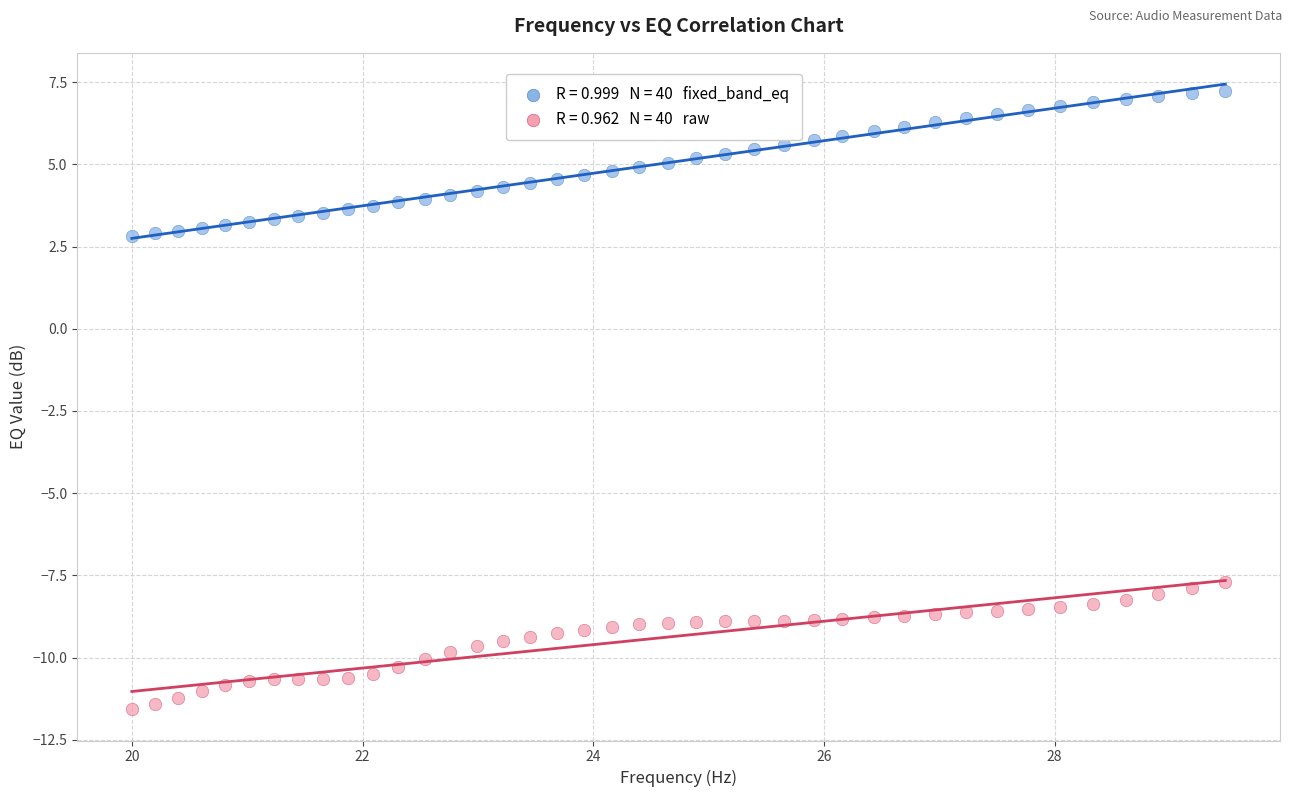

Across all data points, what is the range of Y values (max minus min)?

18.8